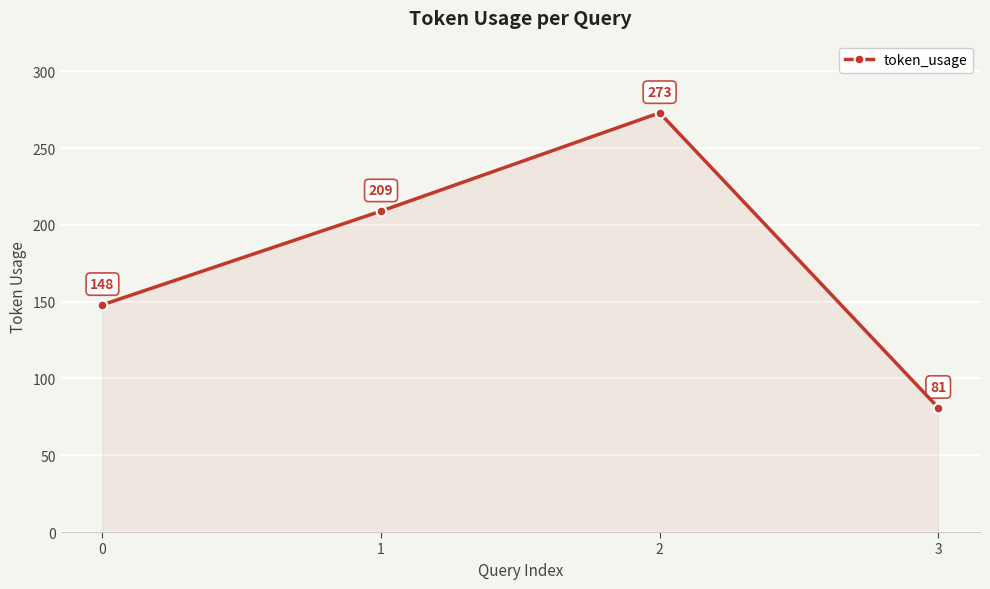

List the labels in order of value, largest first.

2, 1, 0, 3